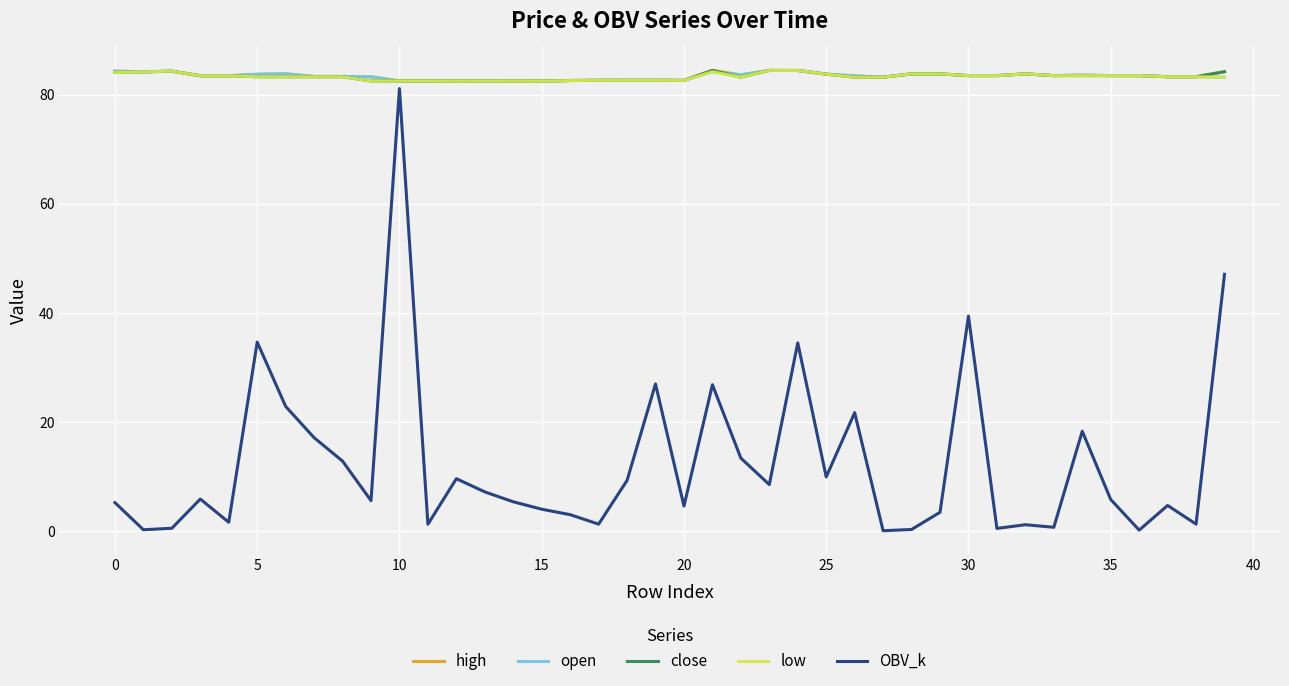

What is the highest value of the OBV_k series?

81.1